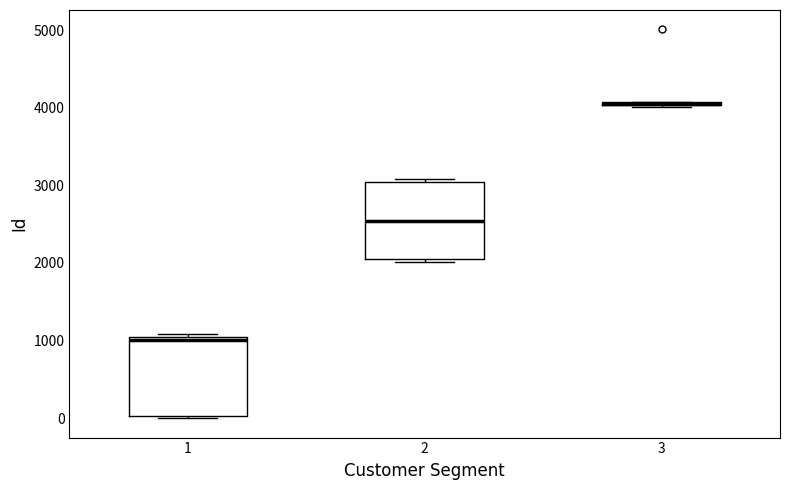

Where is the lower edge of the box at x = 1 on the y-axis? The values are not printed on the chart, so give them approximately, as read against the axis.

0